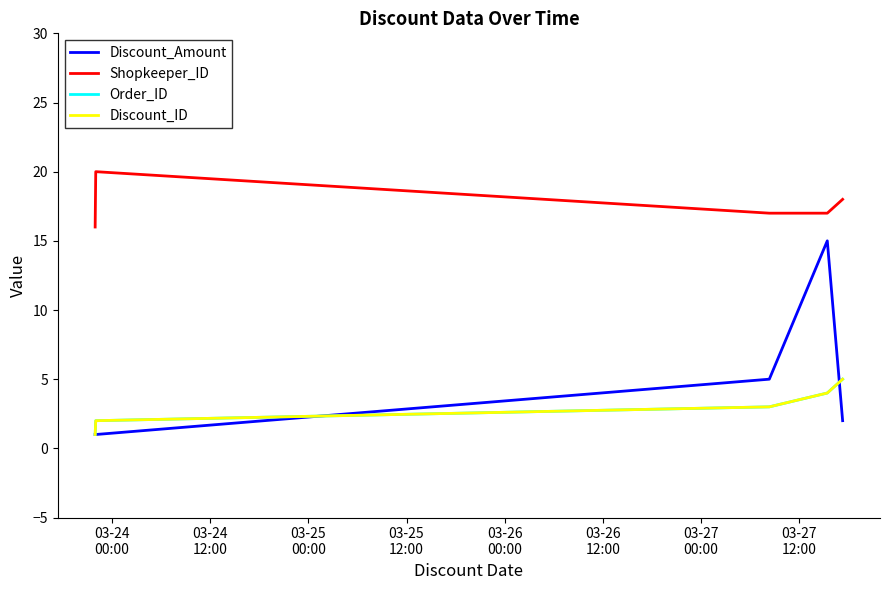

Does the chart have visible grid lines?

No